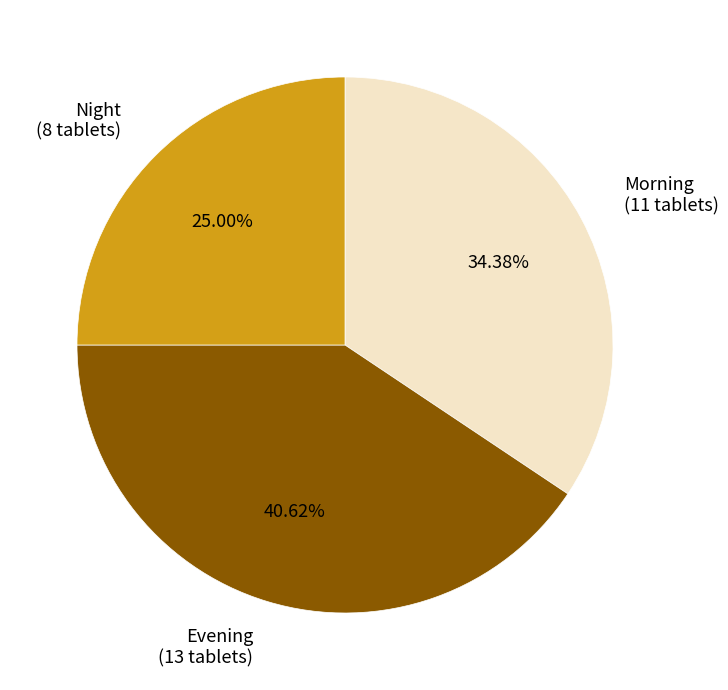

How many slices are in this pie chart?

3